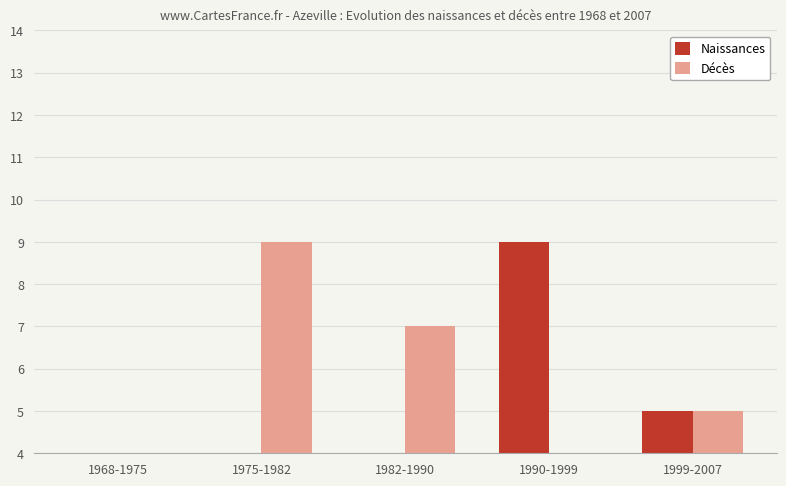

What is the label of the 1st bar from the left?

1968-1975